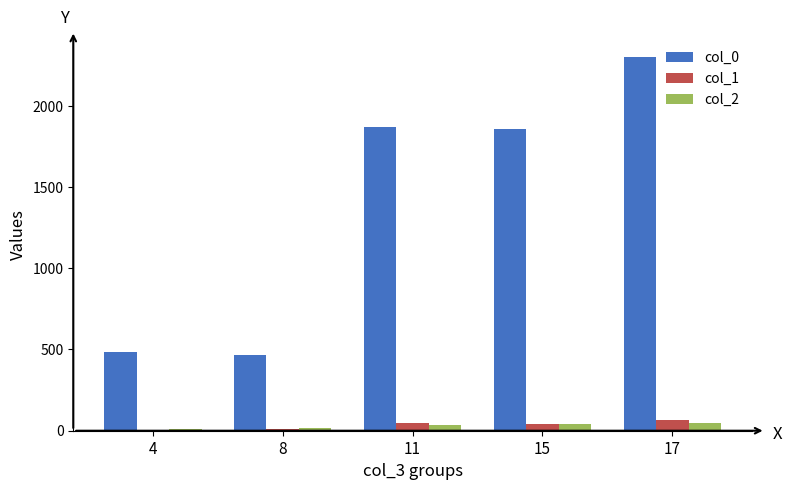

Which category has the highest value in the col_1 series?

17